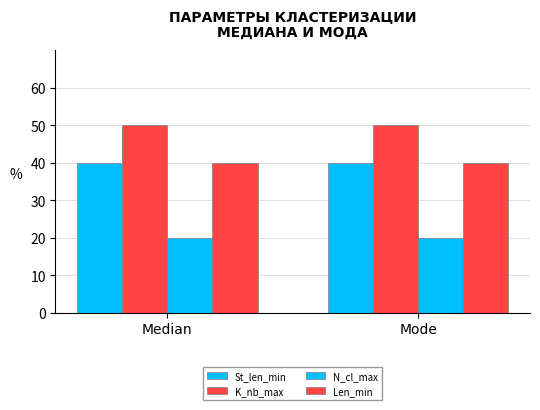

At which label does St_len_min reach its minimum?

Median